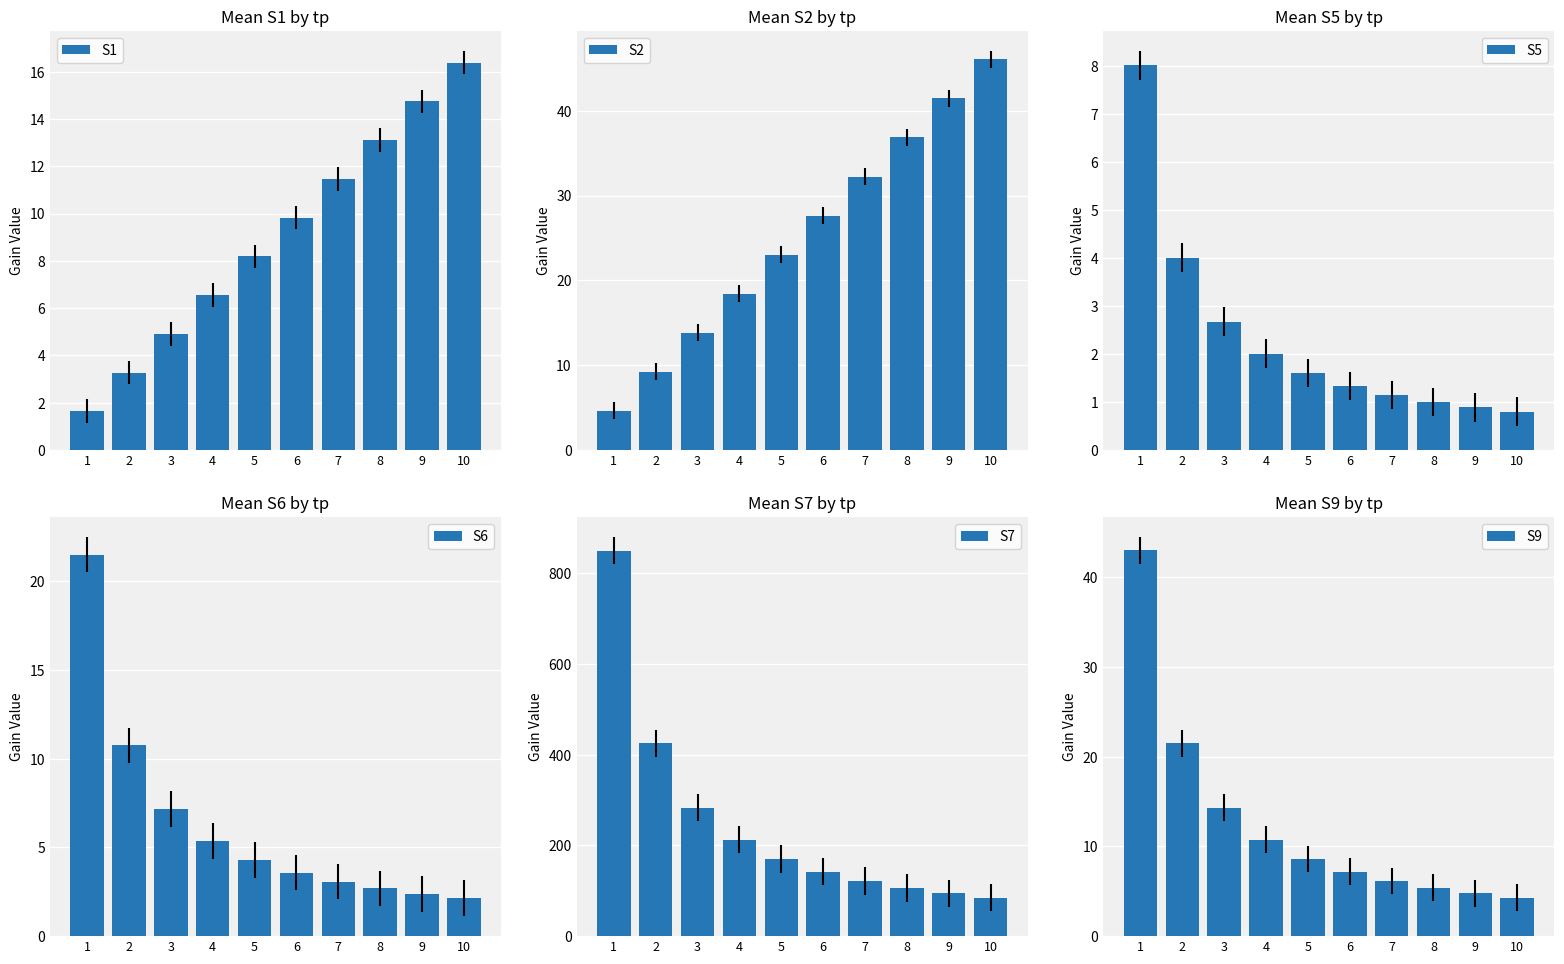

At which label does S5 reach its minimum?

10